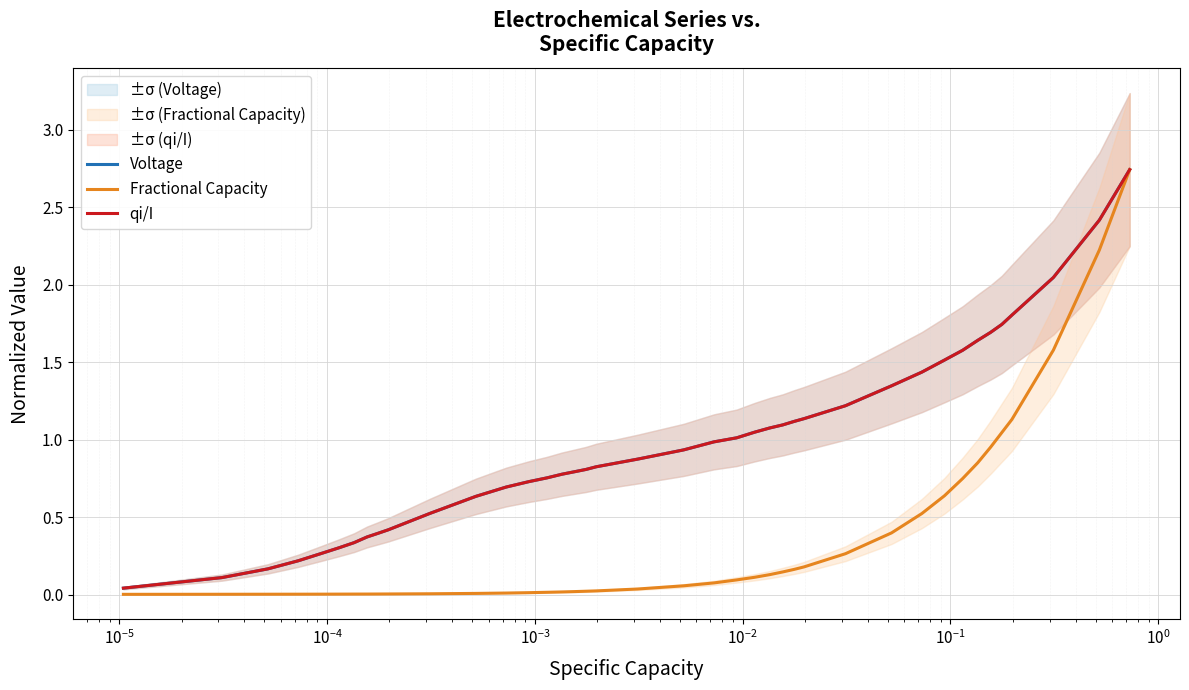

True or false: Fractional Capacity and qi/I cross at least once.

False